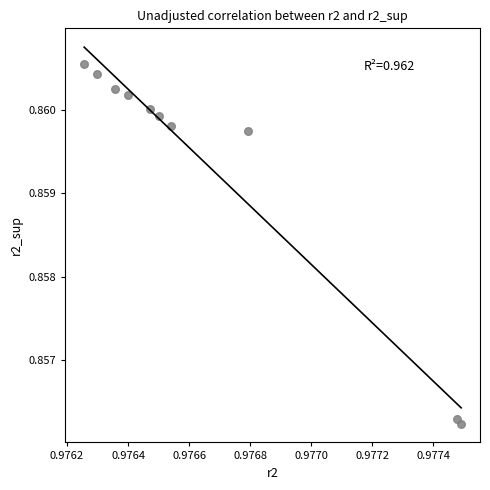

What is the average X value?

1.0